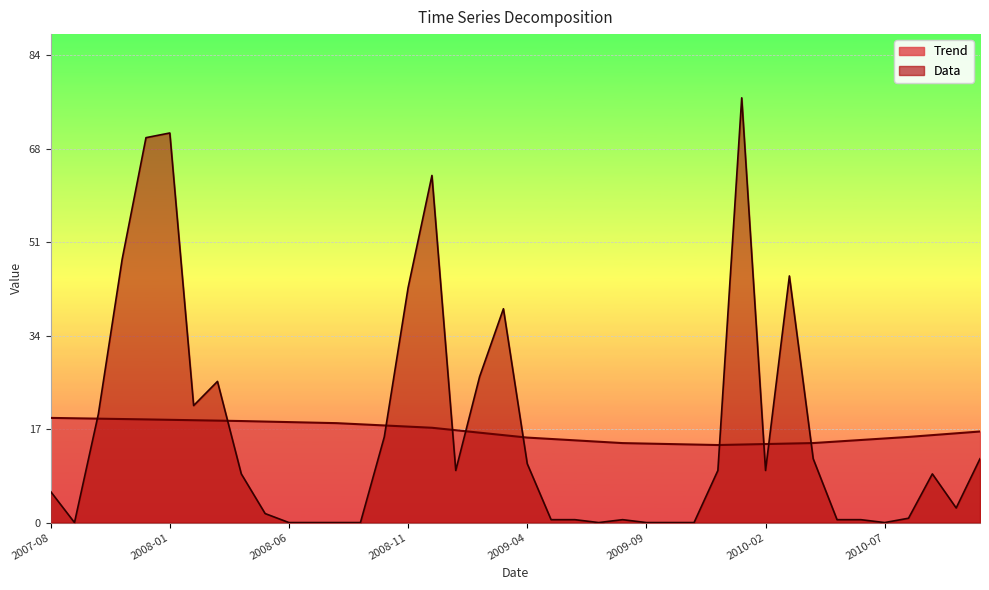

True or false: Trend and Data intersect in this chart.

True